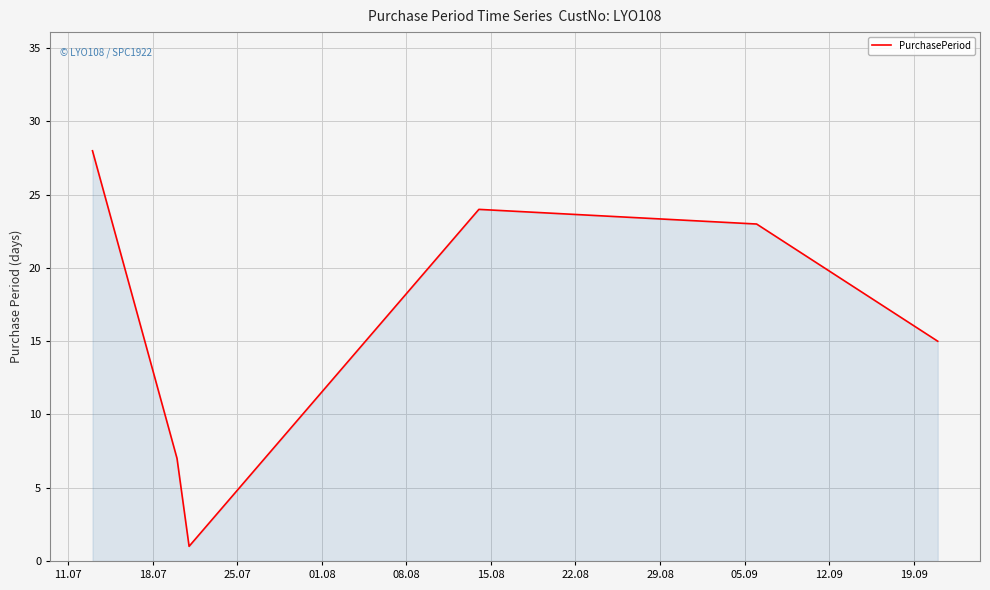

What is the maximum value shown in the chart?

28